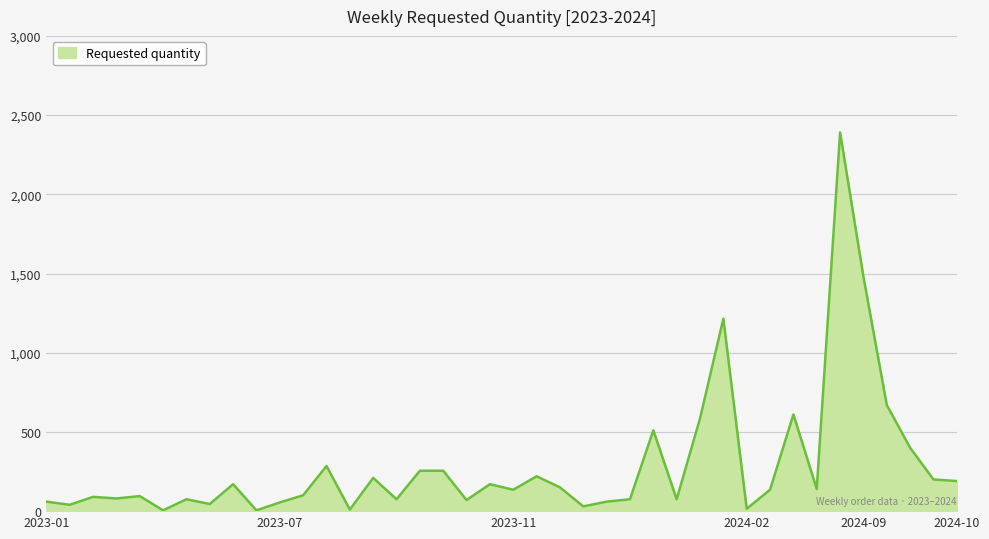

What is the difference between the maximum and minimum values?

2385